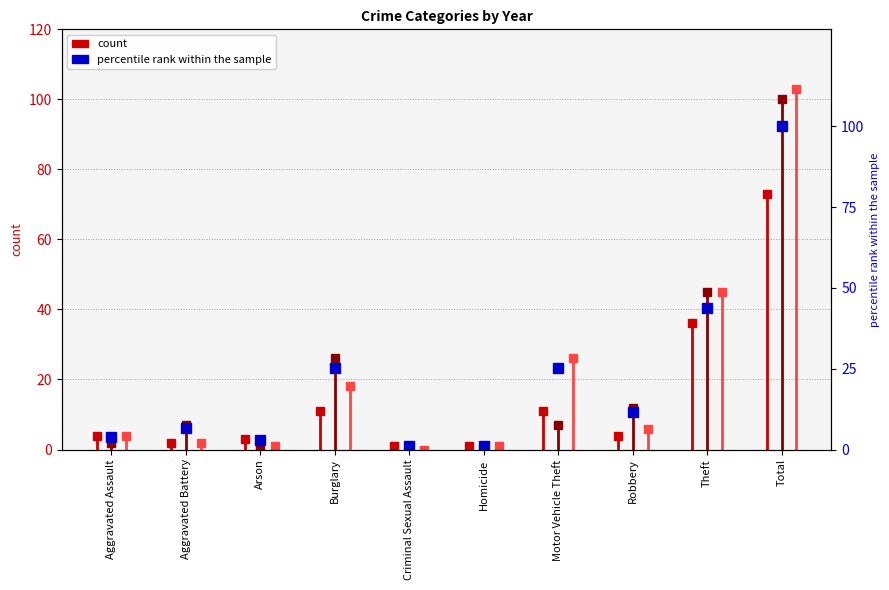

Which label corresponds to the largest value in the chart?

Total